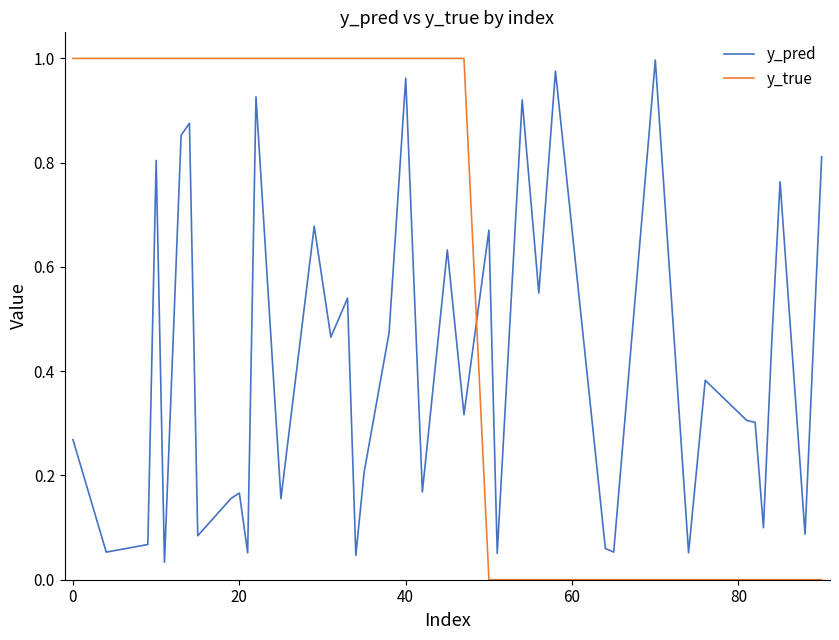

Is this an area chart (filled region under the line)?

No